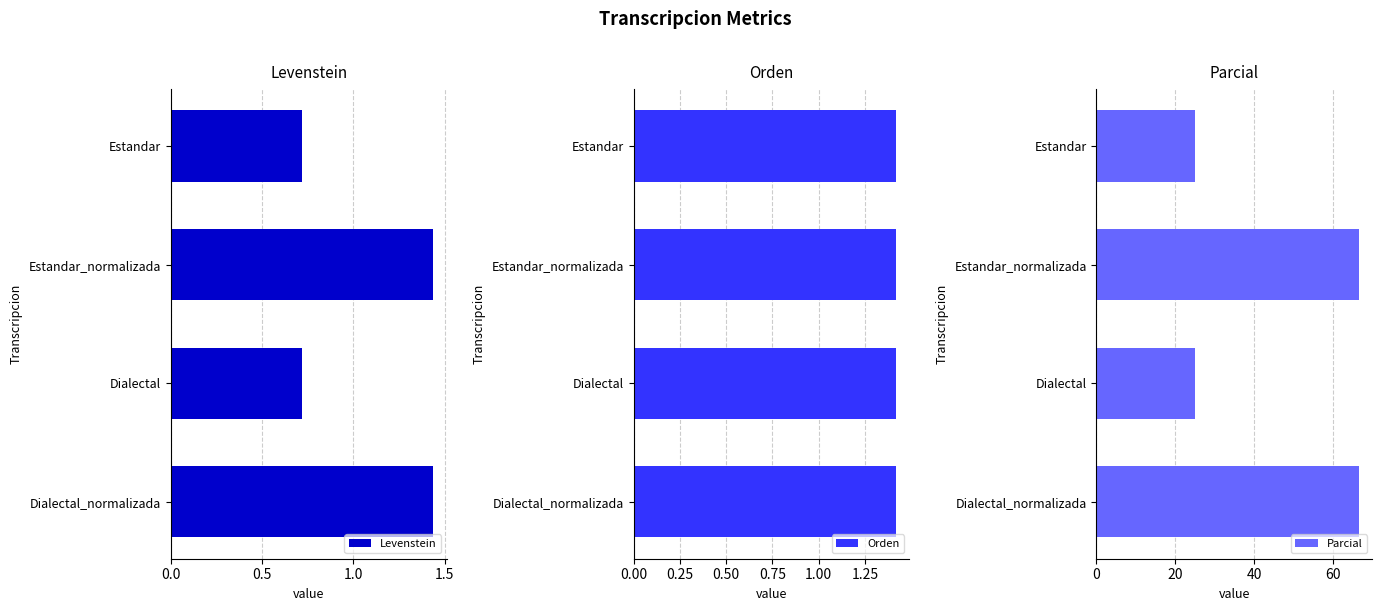

The Levenstein series shows 1.3 at Estandar. True or false?

False